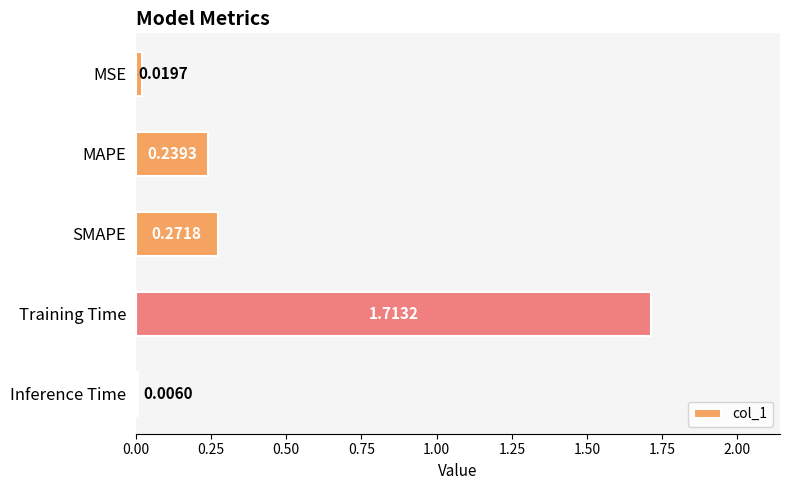

Where is the data nearest to the value 0?

Inference Time